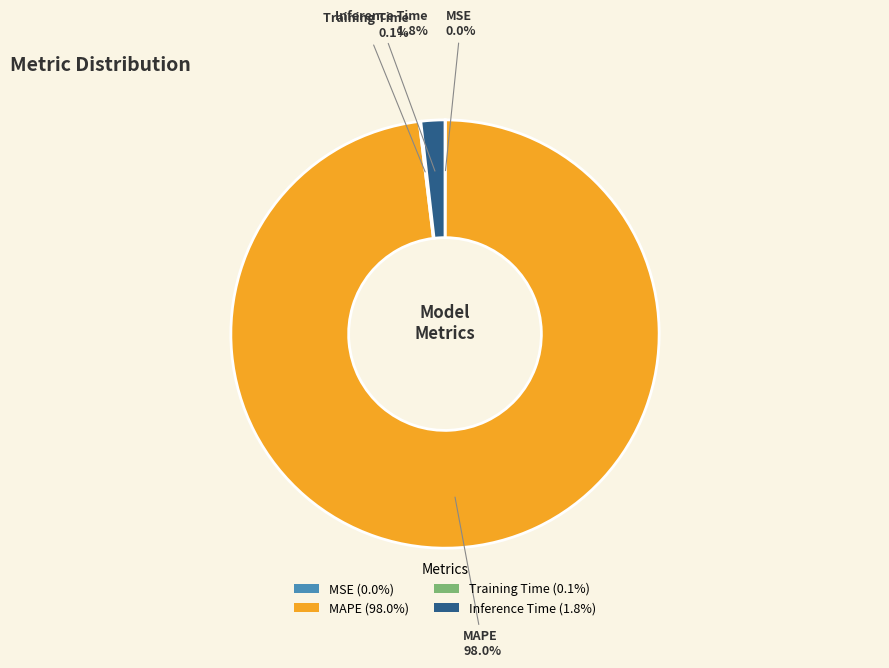

Is the sum of Inference Time (1.8%) and MAPE (98.0%) greater than half?

Yes